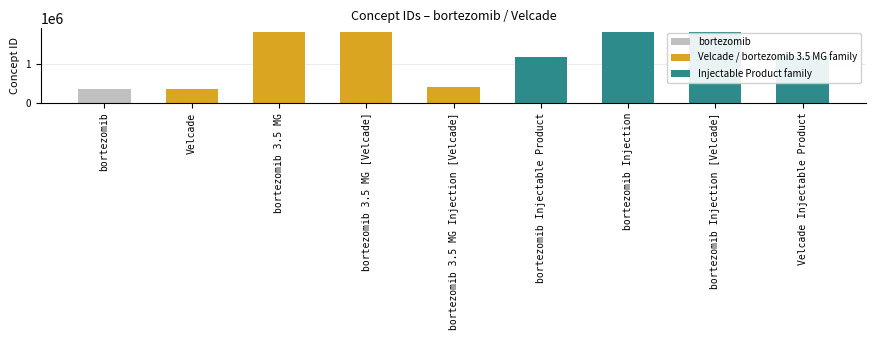

What is the label of the 4th bar from the right?

bortezomib Injectable Product